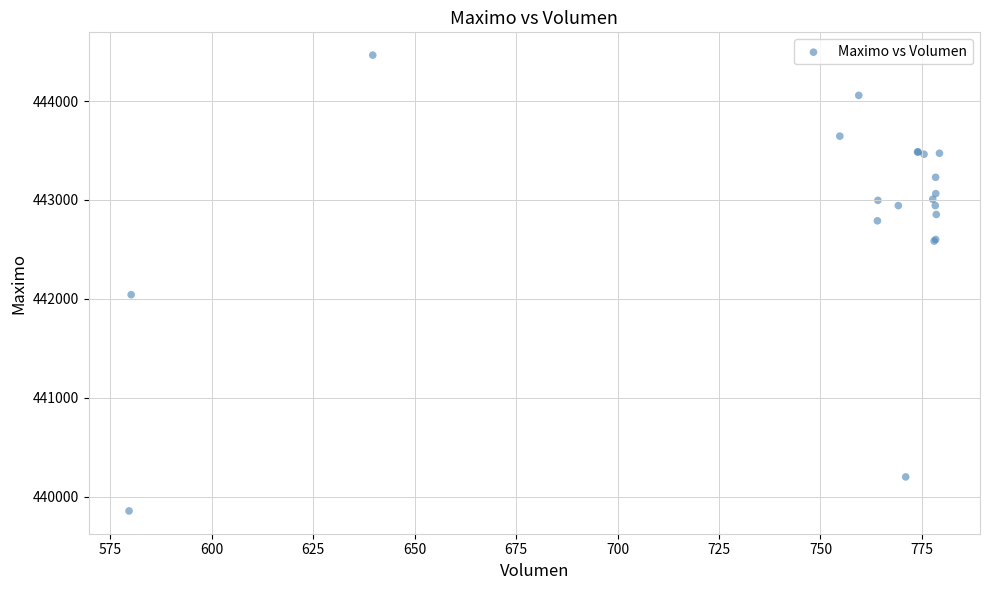

What Y value in the scatter plot is closest to 442160?

442042